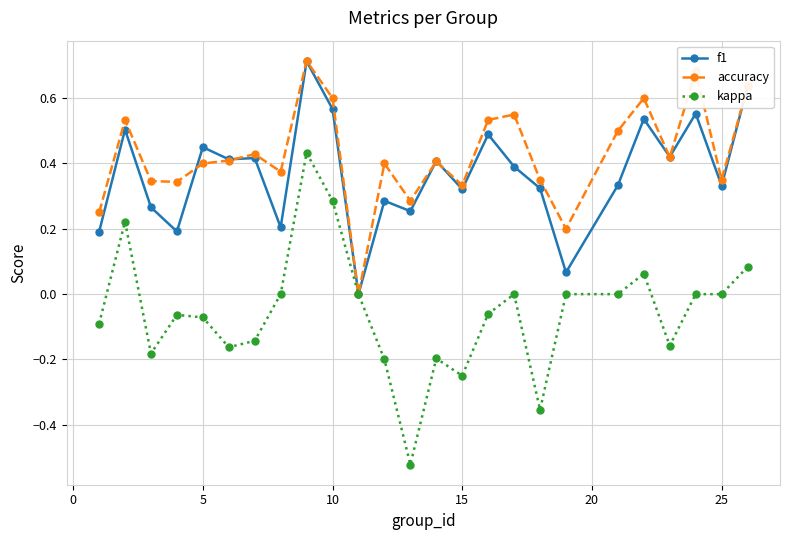

Which series has the largest total across all categories?

accuracy